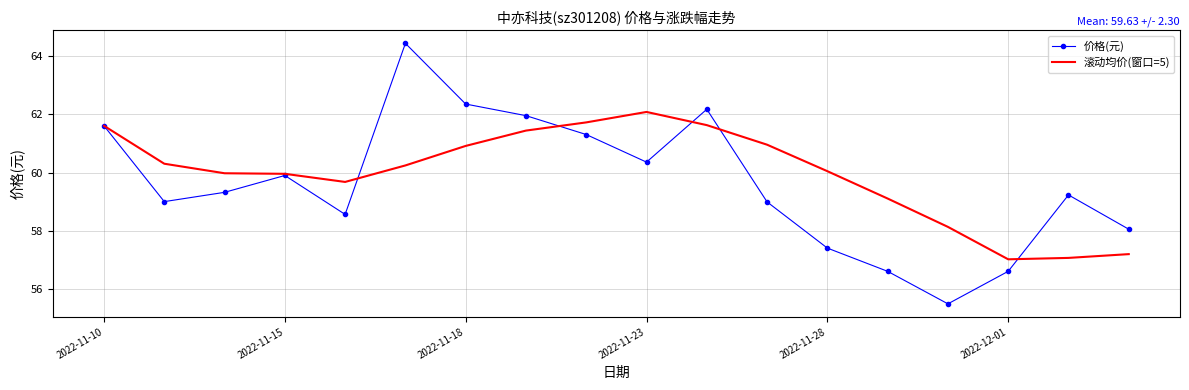

What is the maximum value shown in the chart?

64.5